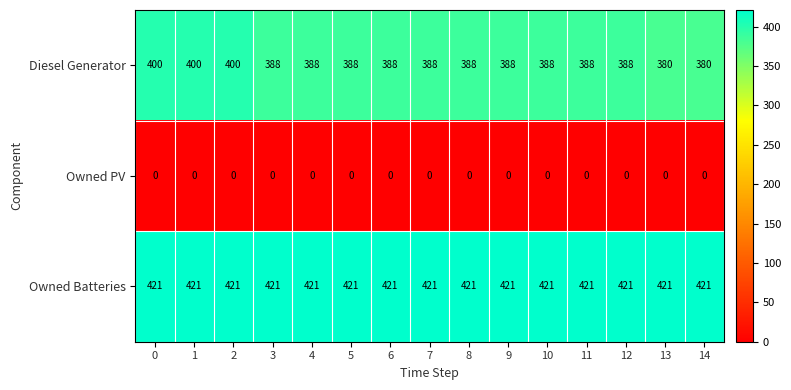

What is the difference between the maximum and minimum values in the Diesel Generator series?

20